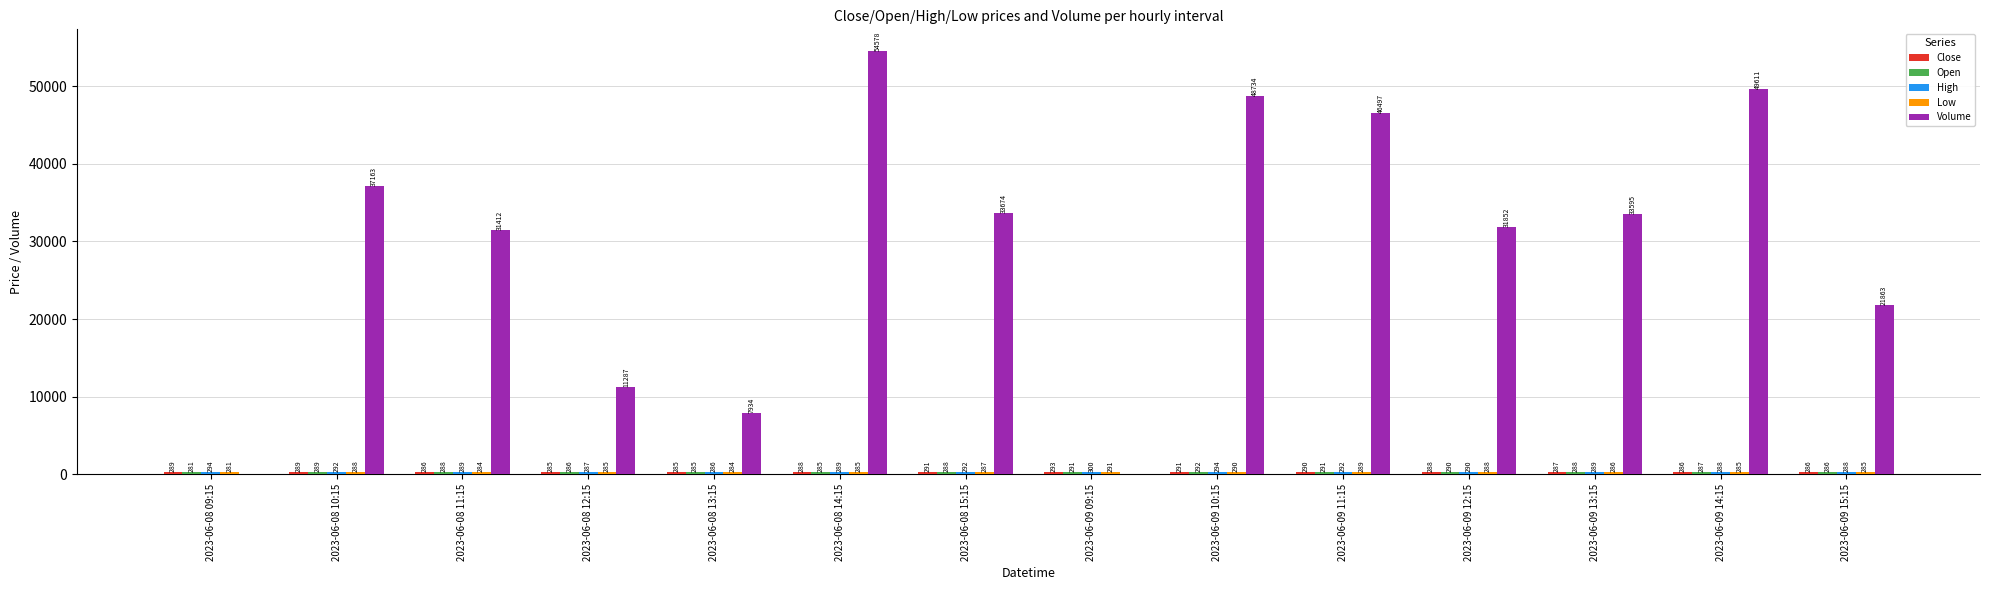

Count the number of categories in the chart.

14